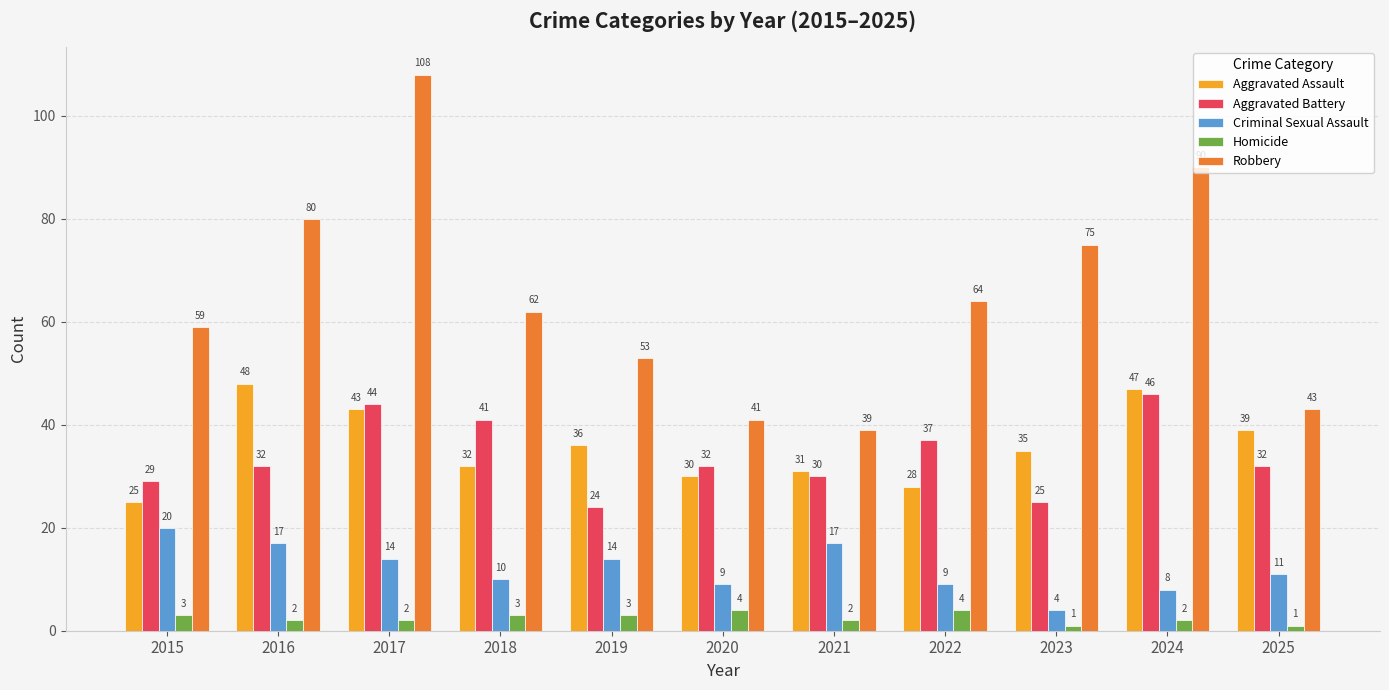

What is the maximum value shown in the chart?

108